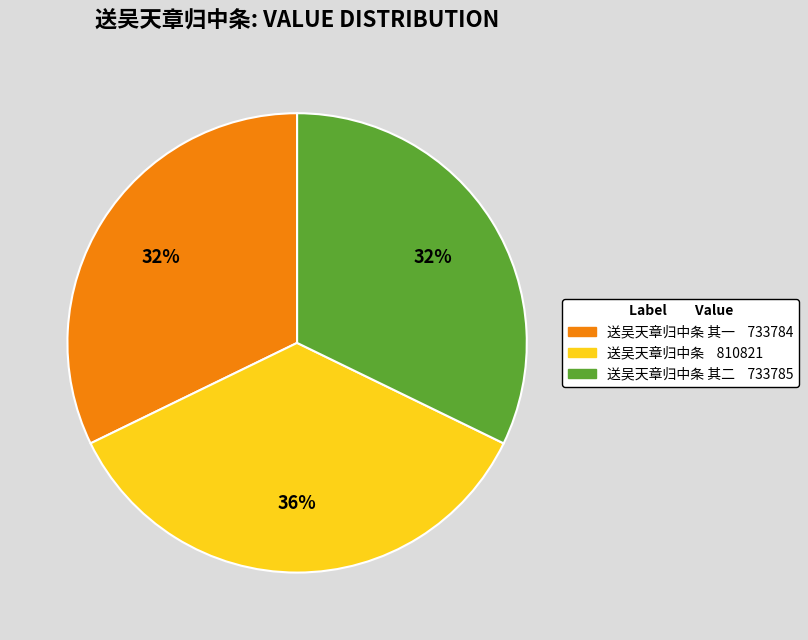

How many segments does this pie chart have?

3